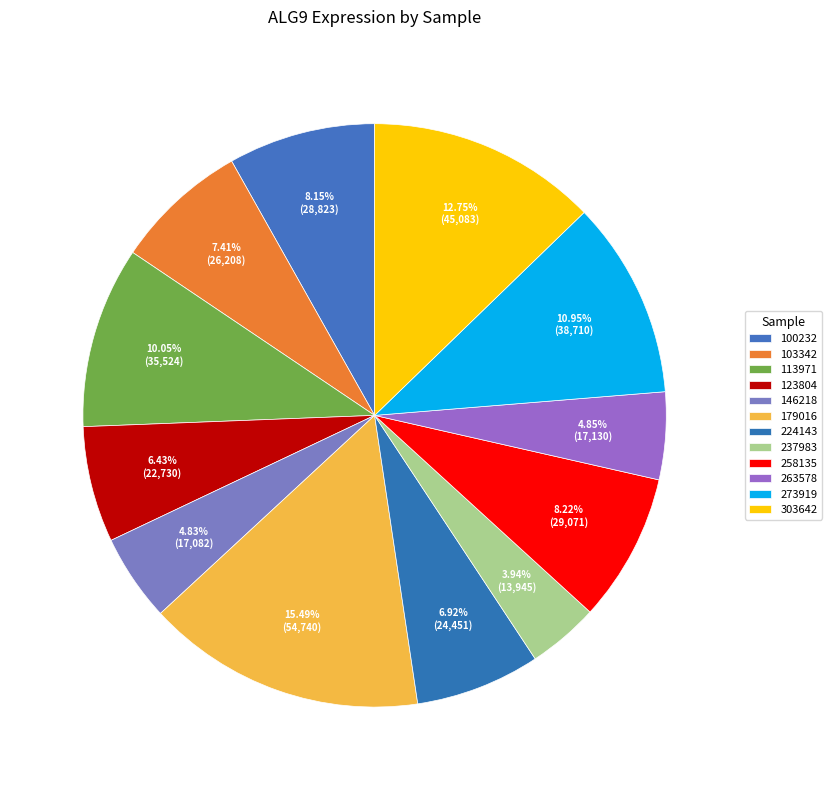

To the nearest percent, what portion does 100232 represent?

8%